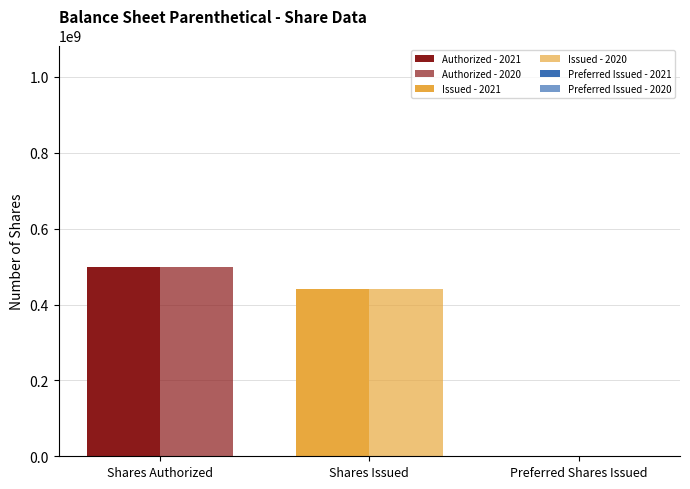

Reading left to right, list all the values displayed in this chart.

Authorized - 2021: 500000000	0	0
Authorized - 2020: 500000000	0	0
Issued - 2021: 0	441480473	0
Issued - 2020: 0	441480473	0
Preferred Issued - 2021: 0	0	0
Preferred Issued - 2020: 0	0	0